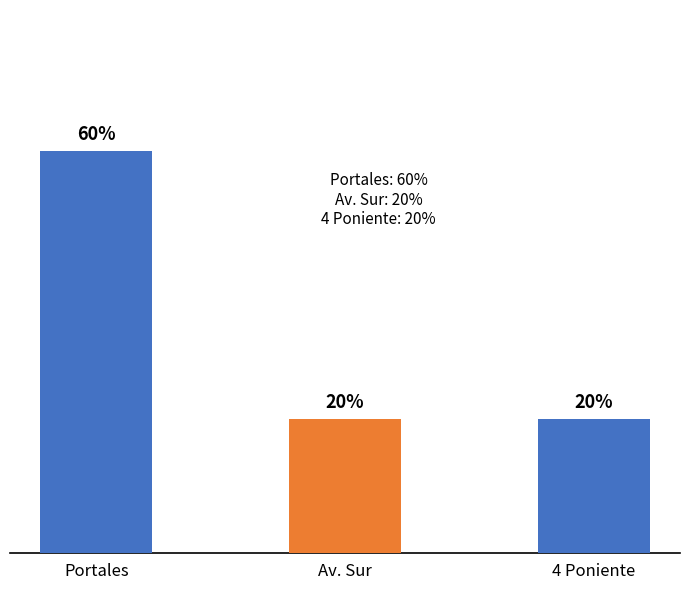

Does the chart contain stacked bars?

No